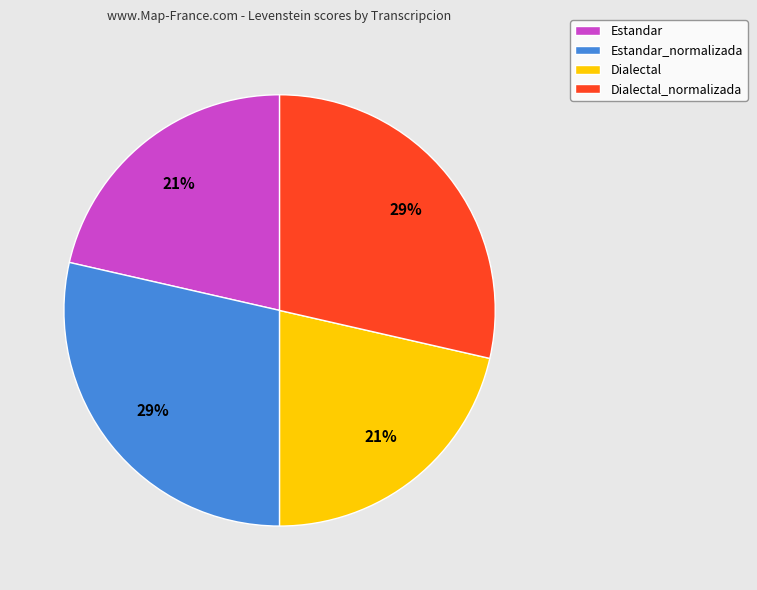

To the nearest percent, what is the combined percentage of Estandar_normalizada and Estandar?

50%